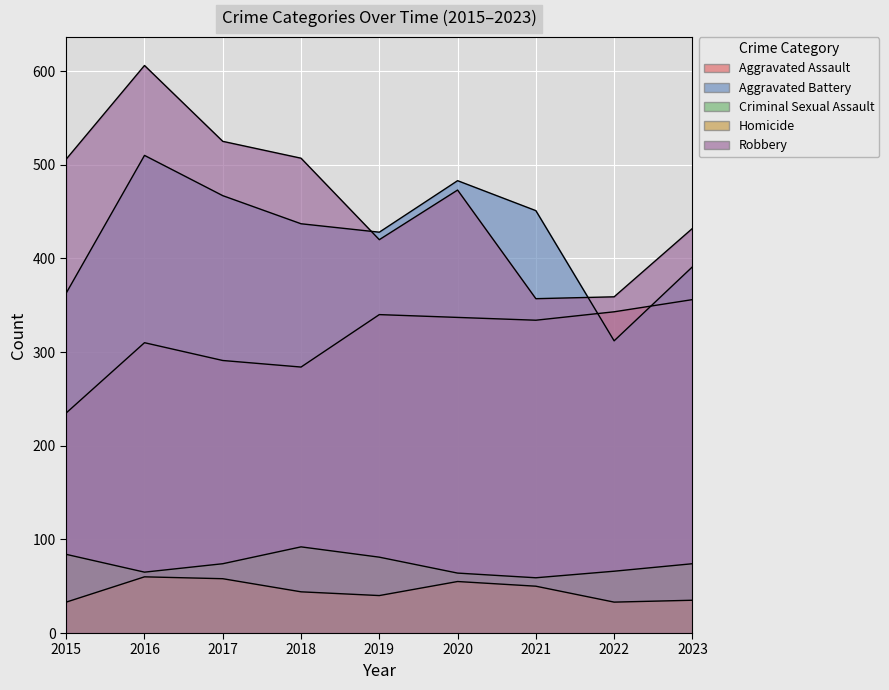

What is the total value across all series at 2022?

1113